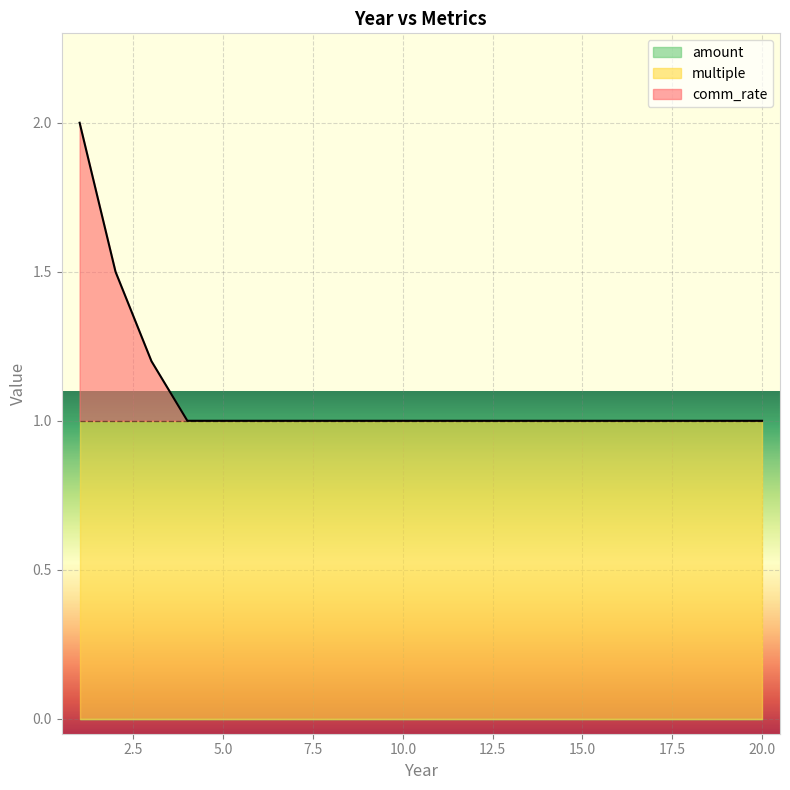

What are all the series names shown in the legend?

comm_rate, multiple, amount